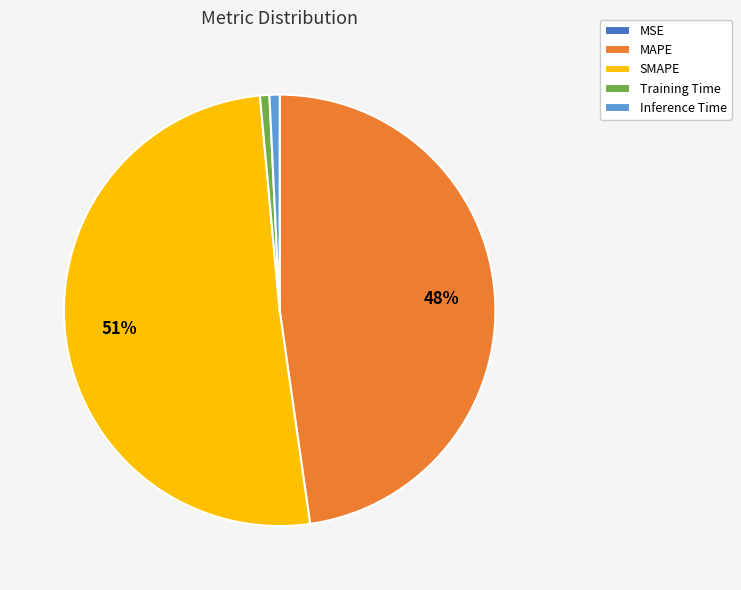

Which category has the biggest portion of the pie?

SMAPE